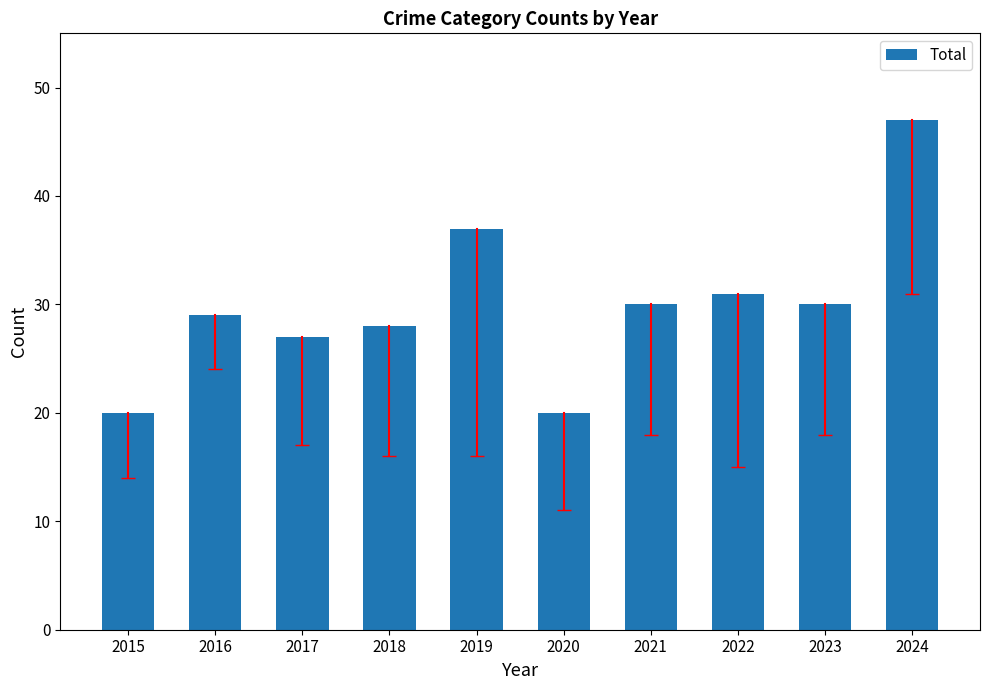

How many categories are shown in the chart?

10